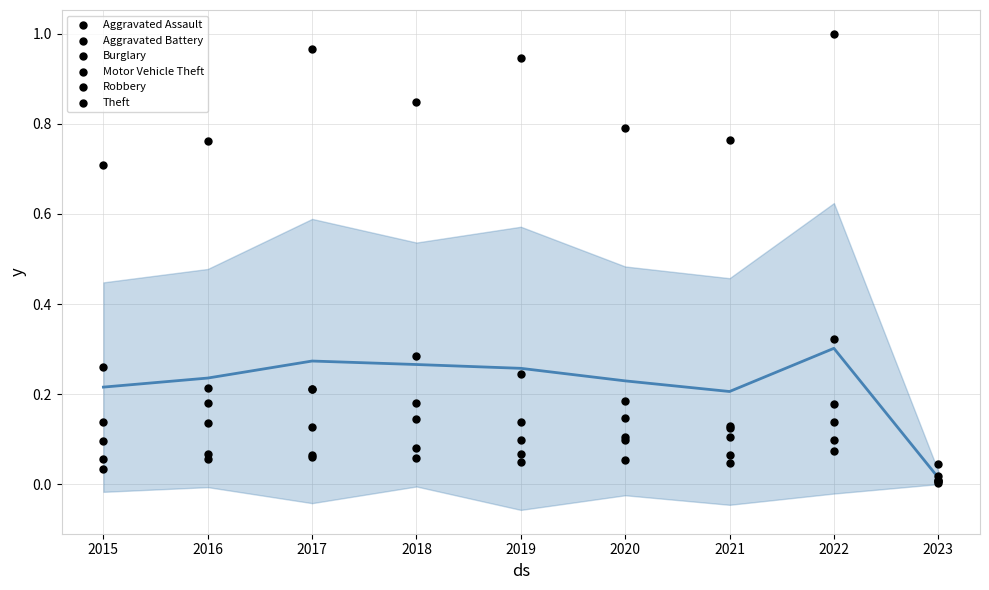

Is the value of Aggravated Battery at 2020 greater than the value of Aggravated Assault at 2022?

No